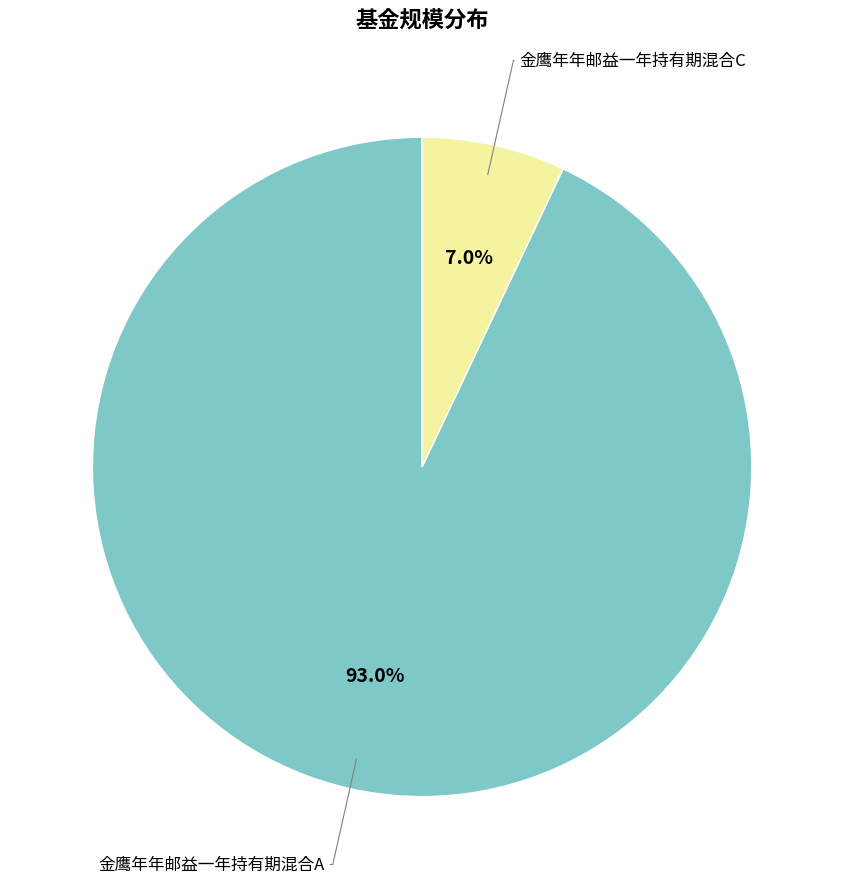

How many slices are in this pie chart?

2